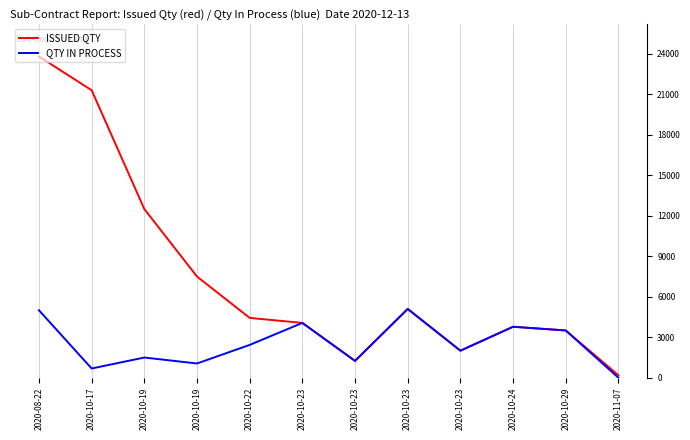

In QTY IN PROCESS, how many points are lower than both neighbors (excluding endpoints)?

4